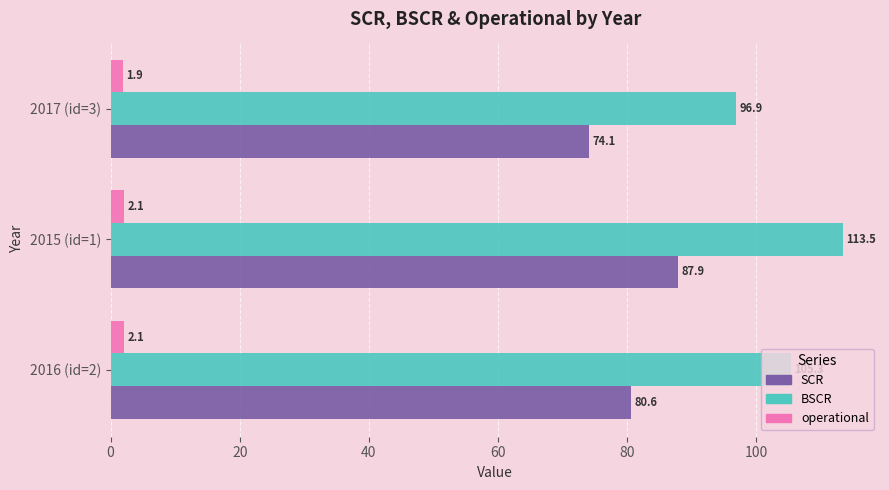

Is it true that operational equals 1.9 at 2017 (id=3)?

True